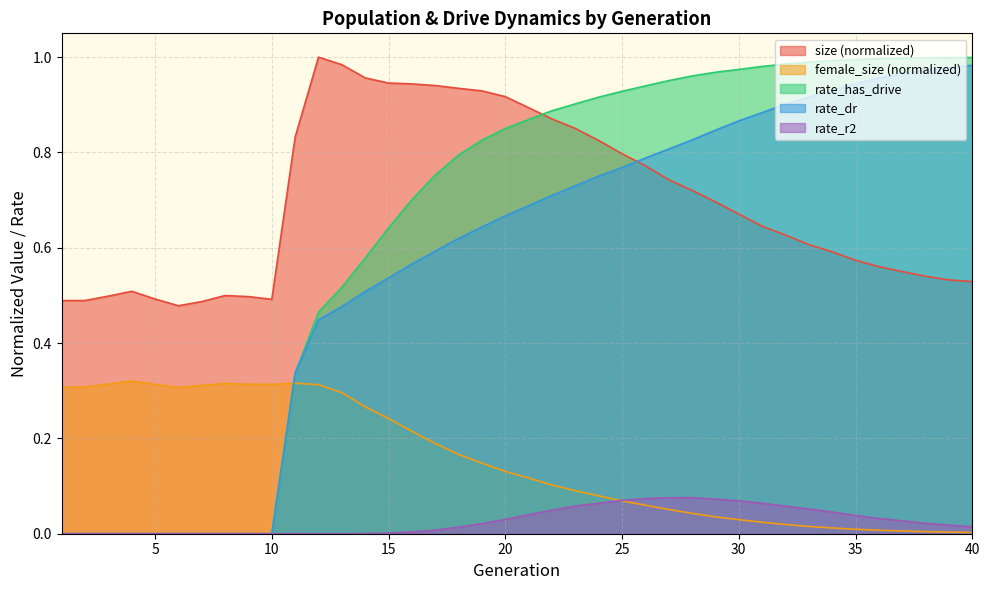

Reading left to right, transcribe all the data shown in this chart.

size: 0.5	0.5	0.5	0.5	0.5	0.5	0.5	0.5	0.5	0.5	0.8	1.0	1.0	1.0	0.9	0.9	0.9	0.9	0.9	0.9	0.9	0.9	0.9	0.8	0.8	0.8	0.7	0.7	0.7	0.7	0.6	0.6	0.6	0.6	0.6	0.6	0.6	0.5	0.5	0.5
female_size: 0.3	0.3	0.3	0.3	0.3	0.3	0.3	0.3	0.3	0.3	0.3	0.3	0.3	0.3	0.2	0.2	0.2	0.2	0.1	0.1	0.1	0.1	0.1	0.1	0.1	0.1	0.1	0.0	0.0	0.0	0.0	0.0	0.0	0.0	0.0	0.0	0.0	0.0	0.0	0.0
rate_has_drive: 0.0	0.0	0.0	0.0	0.0	0.0	0.0	0.0	0.0	0.0	0.3	0.5	0.5	0.6	0.6	0.7	0.8	0.8	0.8	0.9	0.9	0.9	0.9	0.9	0.9	0.9	1.0	1.0	1.0	1.0	1.0	1.0	1.0	1.0	1.0	1.0	1.0	1.0	1.0	1.0
rate_dr: 0.0	0.0	0.0	0.0	0.0	0.0	0.0	0.0	0.0	0.0	0.3	0.4	0.5	0.5	0.5	0.6	0.6	0.6	0.6	0.7	0.7	0.7	0.7	0.8	0.8	0.8	0.8	0.8	0.8	0.9	0.9	0.9	0.9	0.9	0.9	1.0	1.0	1.0	1.0	1.0
rate_r2: 0.0	0.0	0.0	0.0	0.0	0.0	0.0	0.0	0.0	0.0	0.0	0.0	0.0	0.0	0.0	0.0	0.0	0.0	0.0	0.0	0.0	0.0	0.1	0.1	0.1	0.1	0.1	0.1	0.1	0.1	0.1	0.1	0.1	0.0	0.0	0.0	0.0	0.0	0.0	0.0